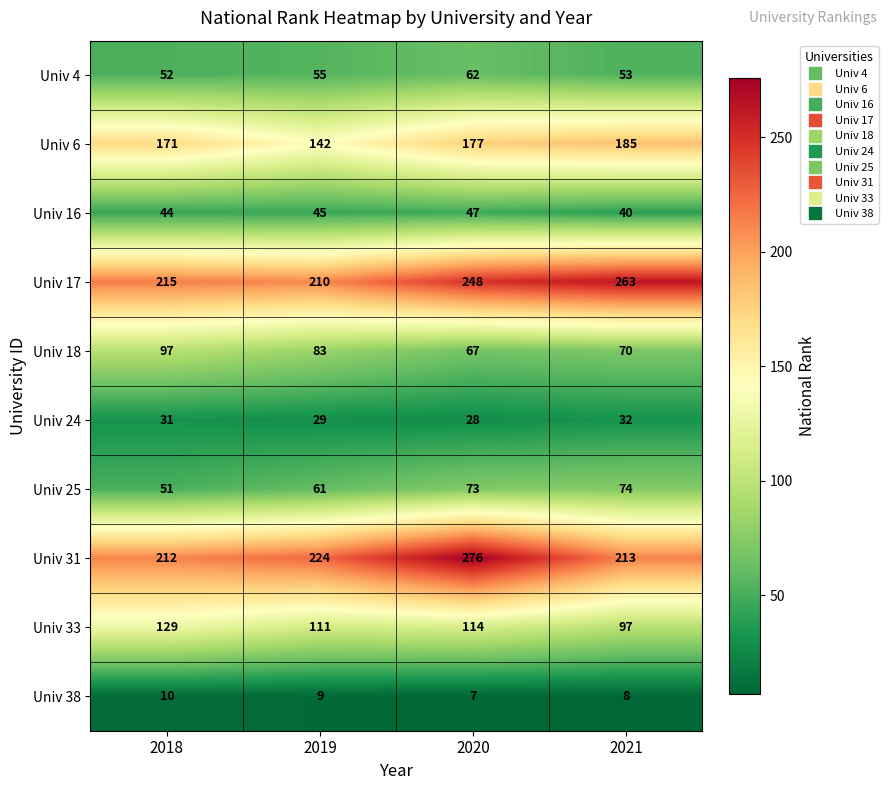

Count the number of categories in the chart.

4